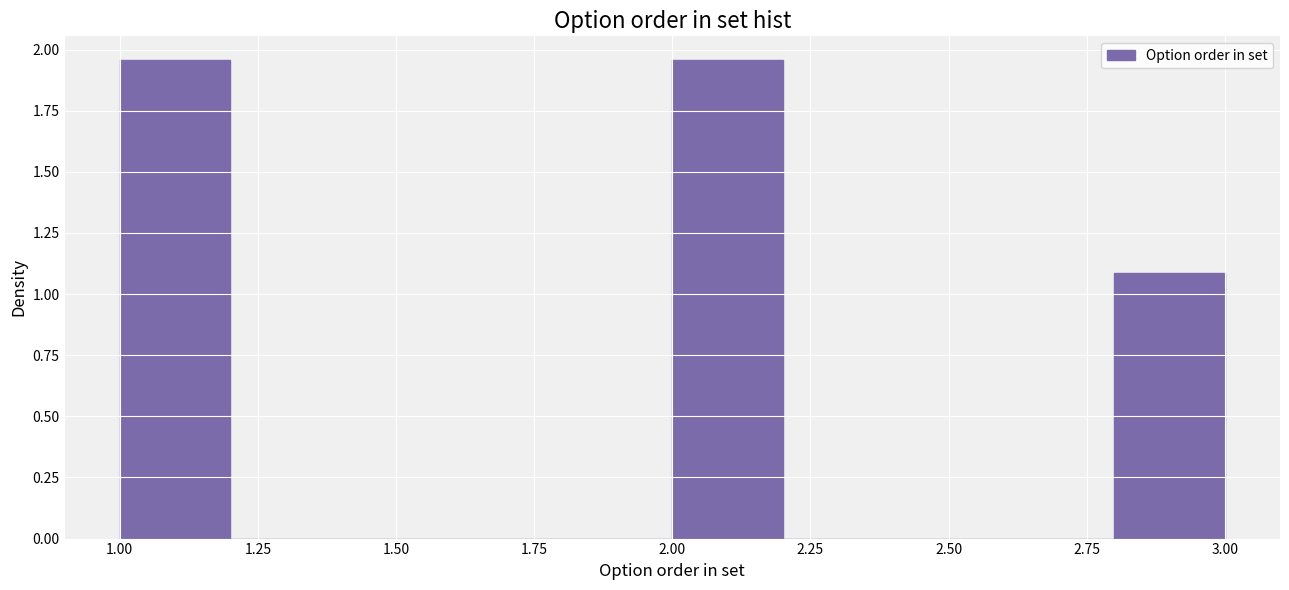

Reading left to right, list every bar in this chart as the range it spans on the x-axis followed by its height. The values are not printed on the chart, so give them approximately, as read against the axis.

1.0 to 1.2: 1.95
1.2 to 1.4: 0
1.4 to 1.6: 0
1.6 to 1.8: 0
1.8 to 2.0: 0
2.0 to 2.2: 1.95
2.2 to 2.4: 0
2.4 to 2.6: 0
2.6 to 2.8: 0
2.8 to 3.0: 1.10